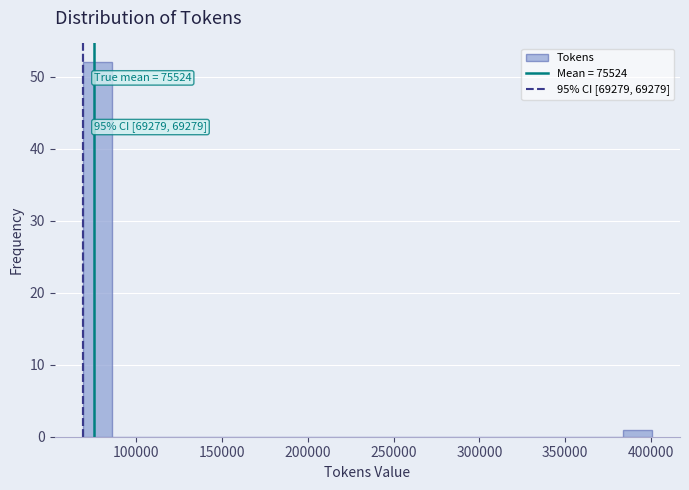

Read against the x-axis, roughly where is the centre of the tallest bar?

80000